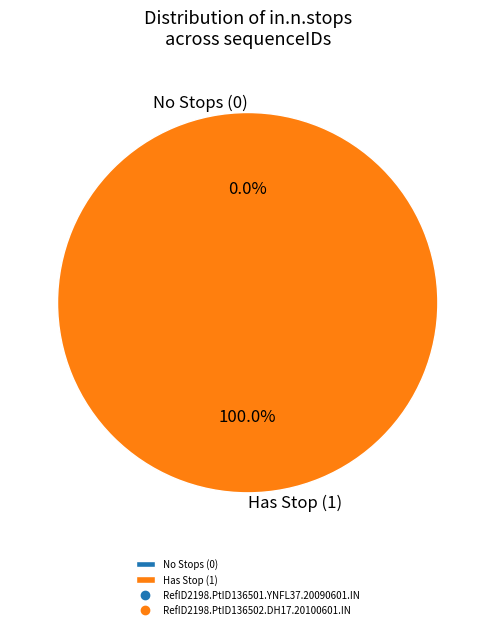

Is the sum of RefID2198.PtID136502.DH17.20100601.IN and RefID2198.PtID136501.YNFL37.20090601.IN greater than half?

Yes